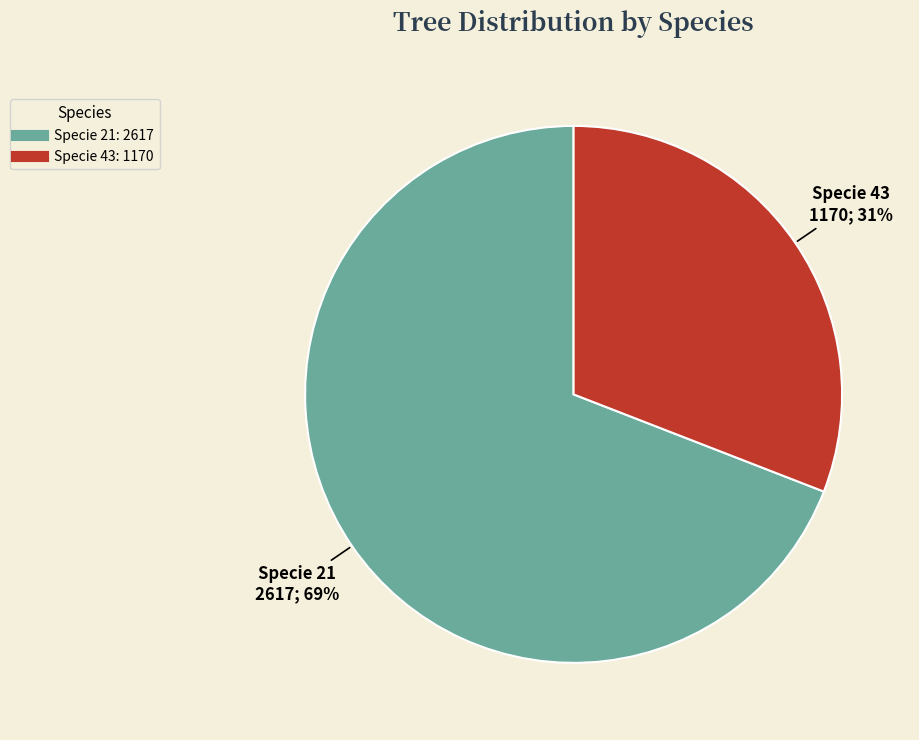

How many slices are in this pie chart?

2